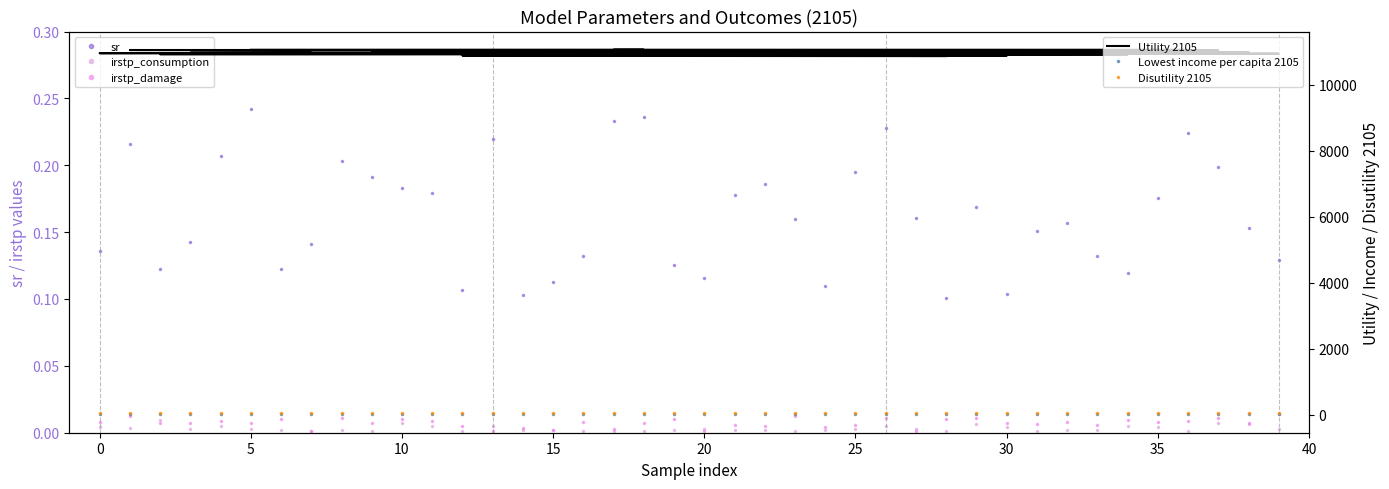

Which series has the largest total across all categories?

Utility 2105